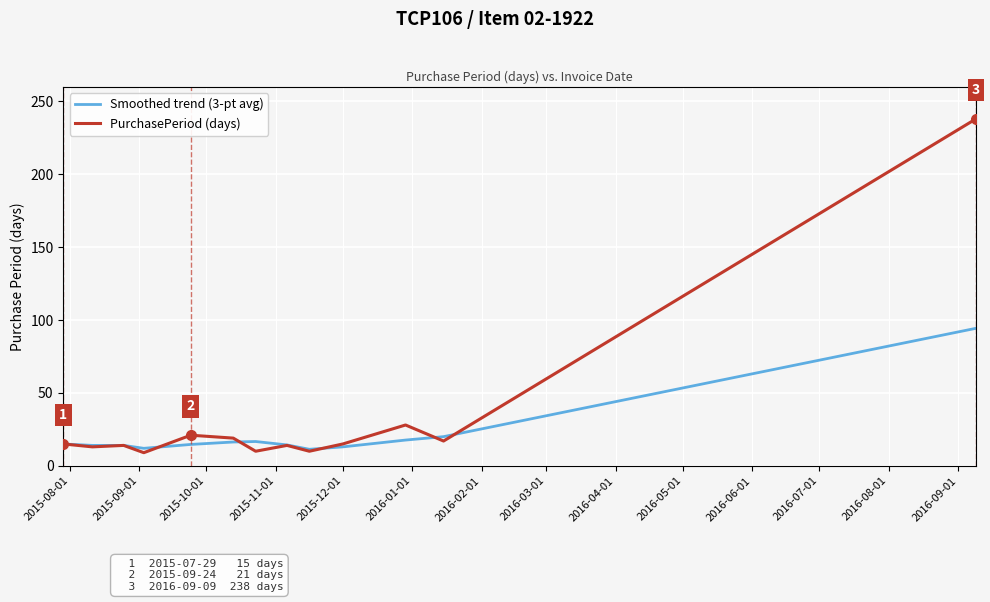

What is the smallest value displayed?

9.0